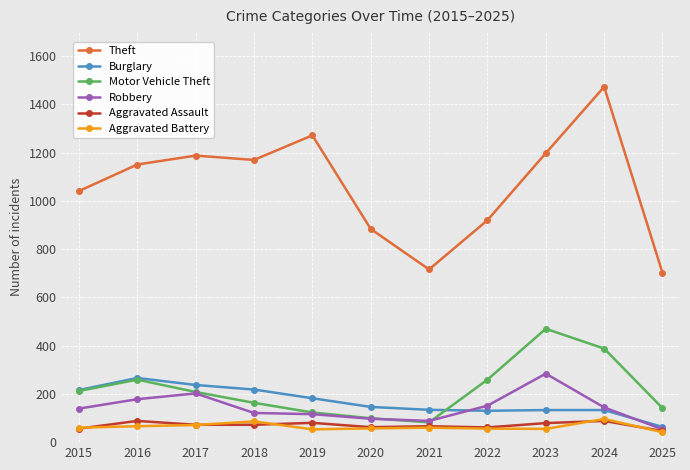

What are all the series names shown in the legend?

Theft, Burglary, Motor Vehicle Theft, Robbery, Aggravated Assault, Aggravated Battery